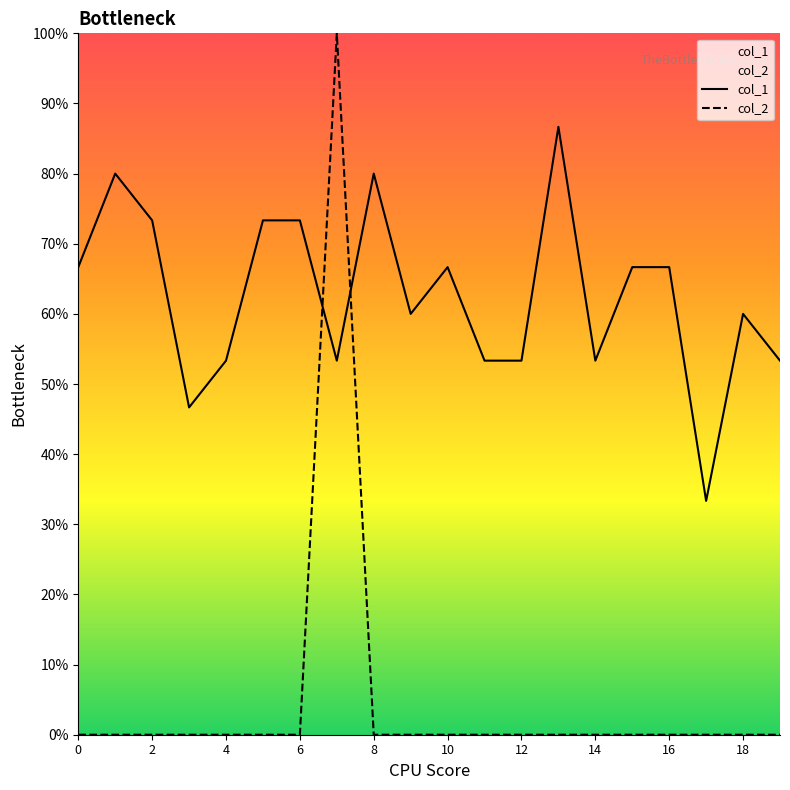

What is the total value across all series at 0?

0.7